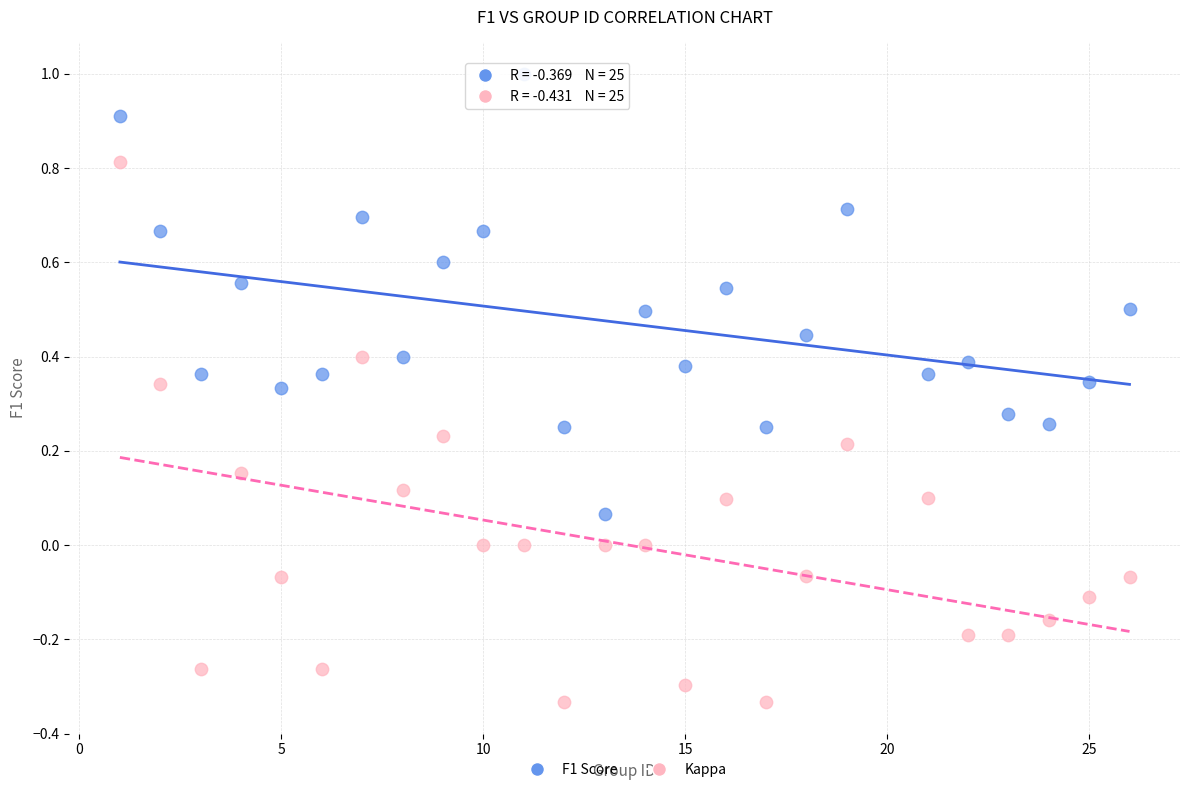

Which series reaches the minimum Y coordinate?

Kappa